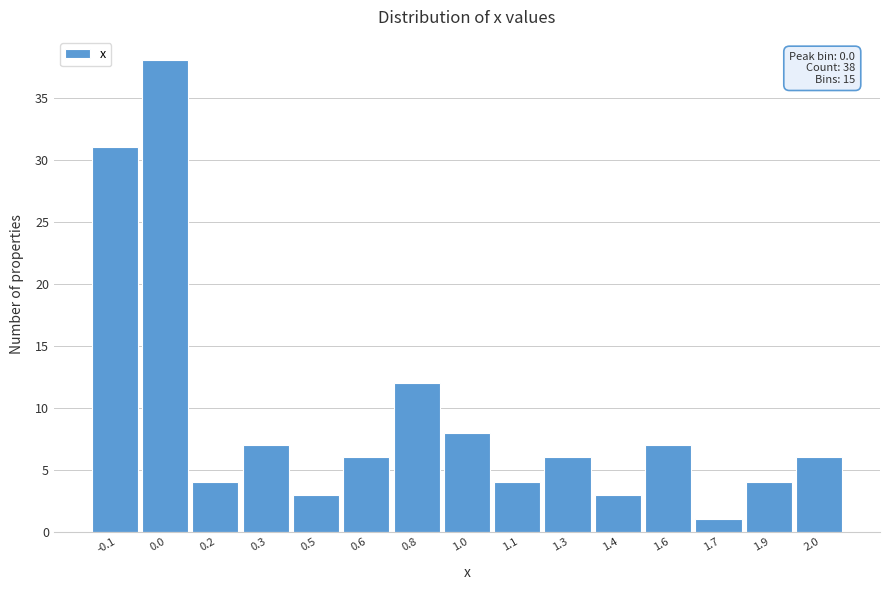

Reading left to right, what are all the values shown in this chart?

31	38	4	7	3	6	12	8	4	6	3	7	1	4	6